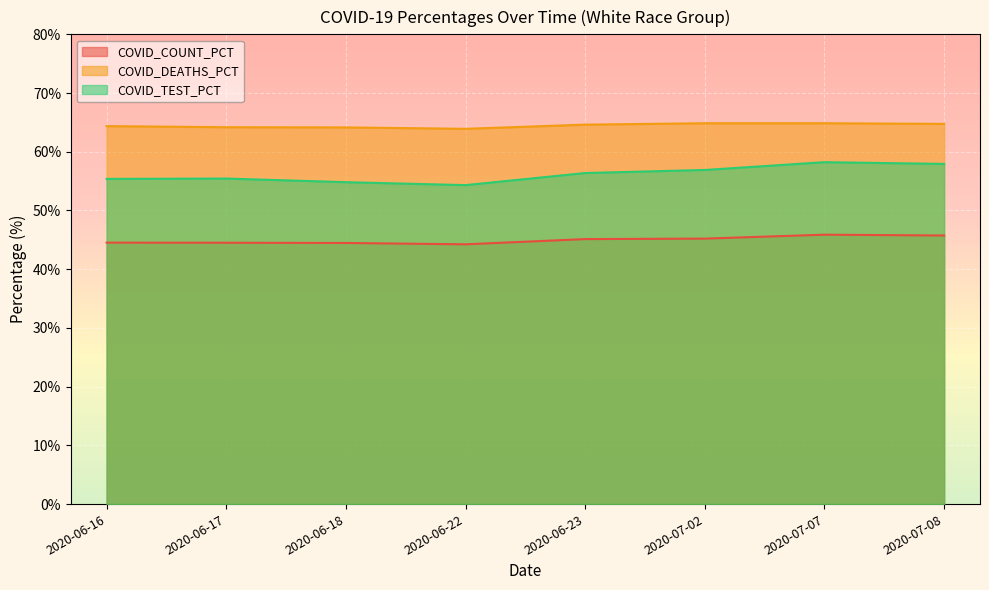

At which label does COVID_DEATHS_PCT reach its minimum?

2020-06-22